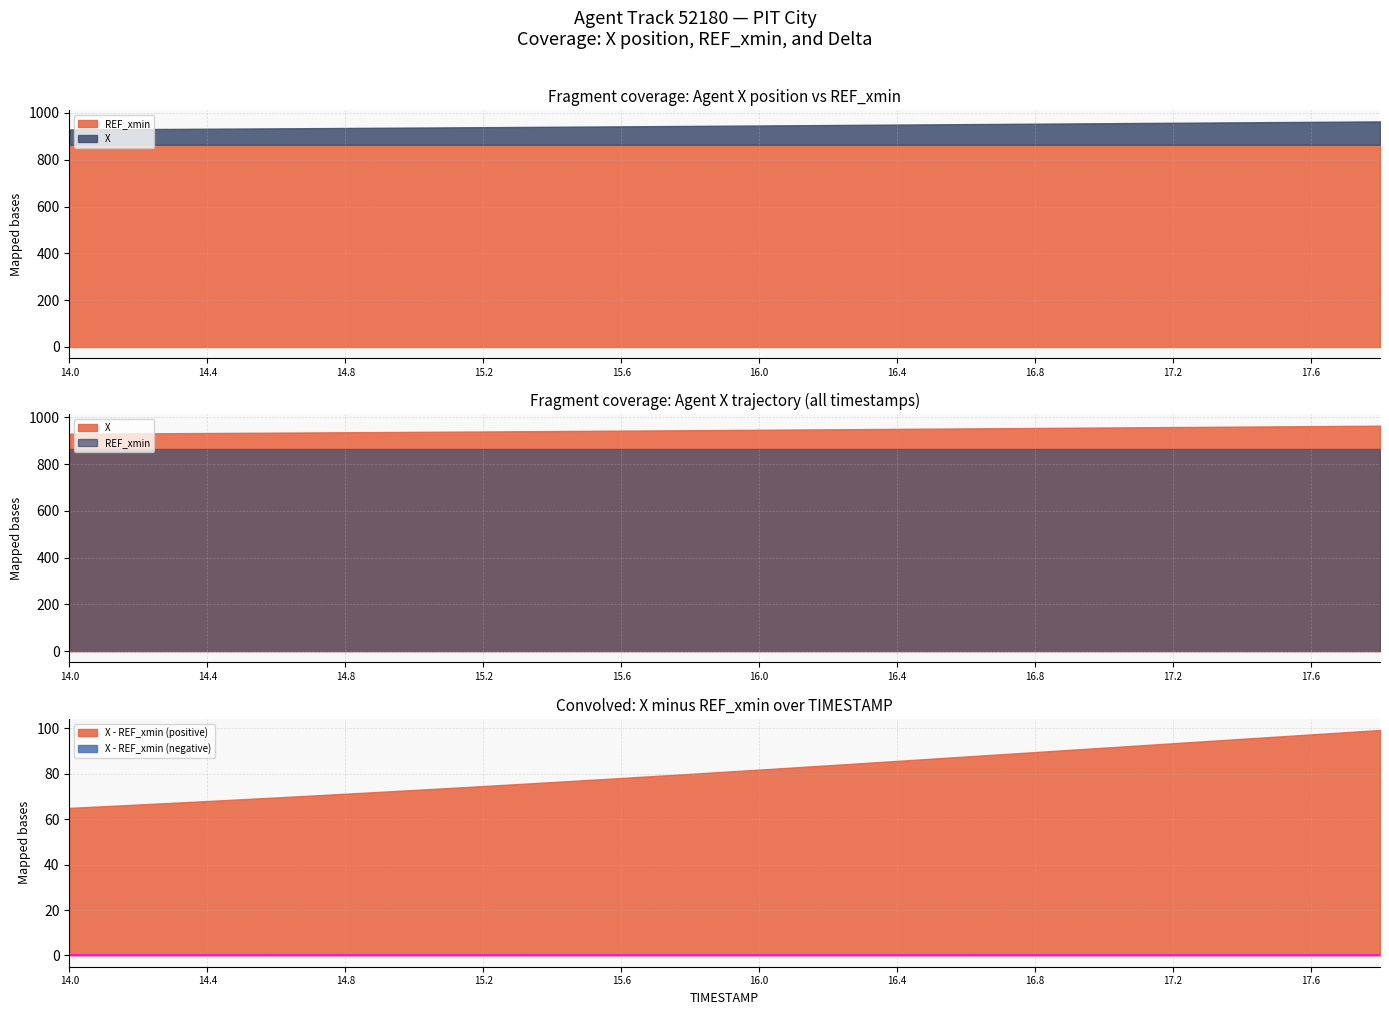

What is the difference between the maximum and minimum values in the X series?

34.3